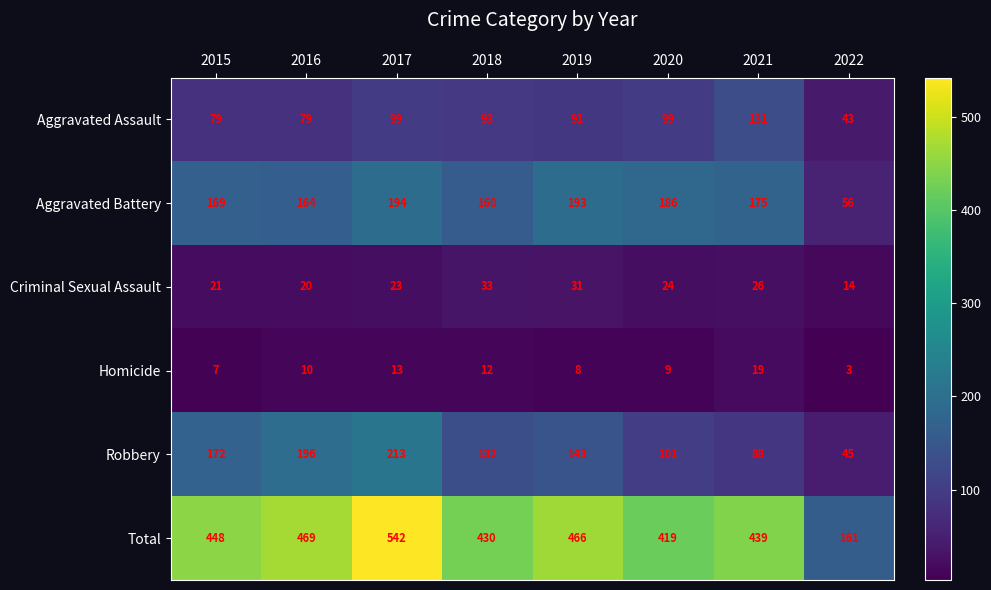

Rank the series by their maximum value, from highest to lowest.

Total, Robbery, Aggravated Battery, Aggravated Assault, Criminal Sexual Assault, Homicide